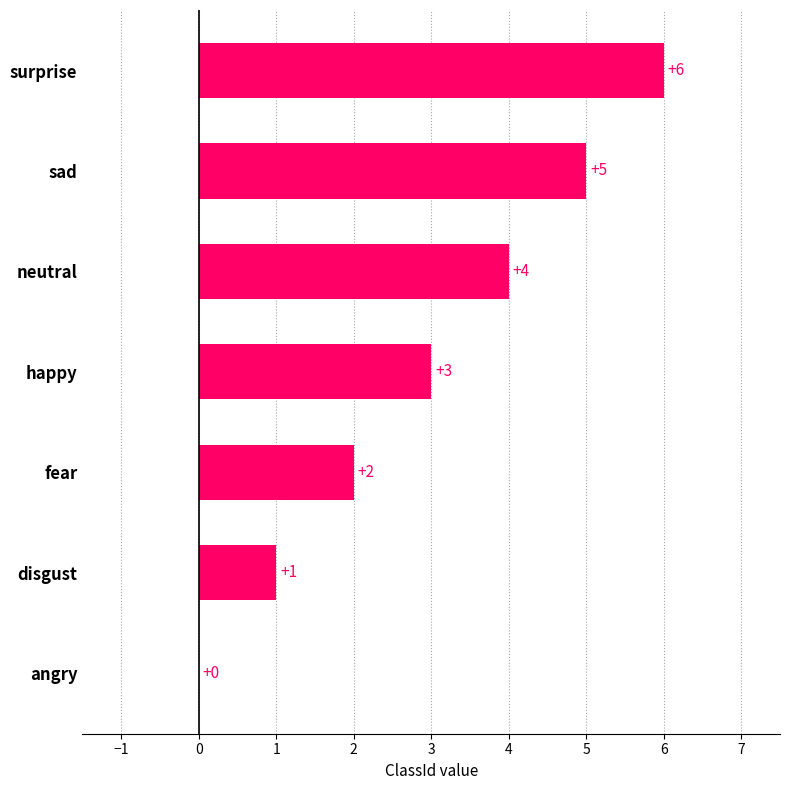

What is the sum of the values at surprise and angry?

6